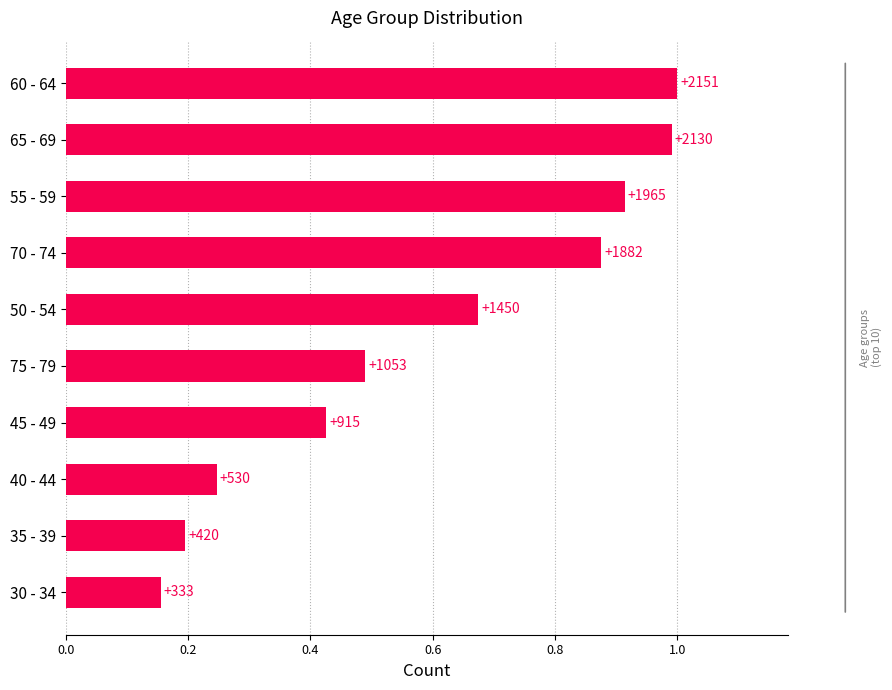

How many bars are there in total?

10